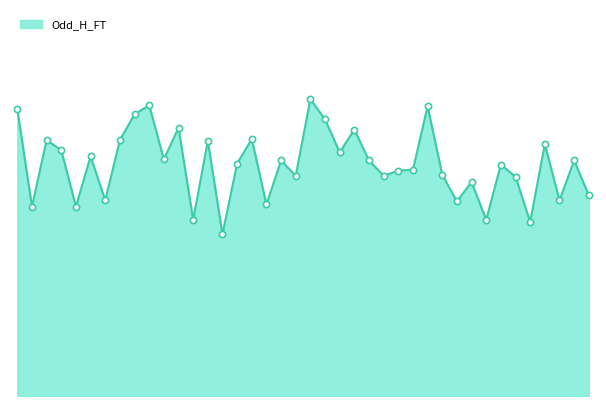

Is this an area chart (filled region under the line)?

Yes